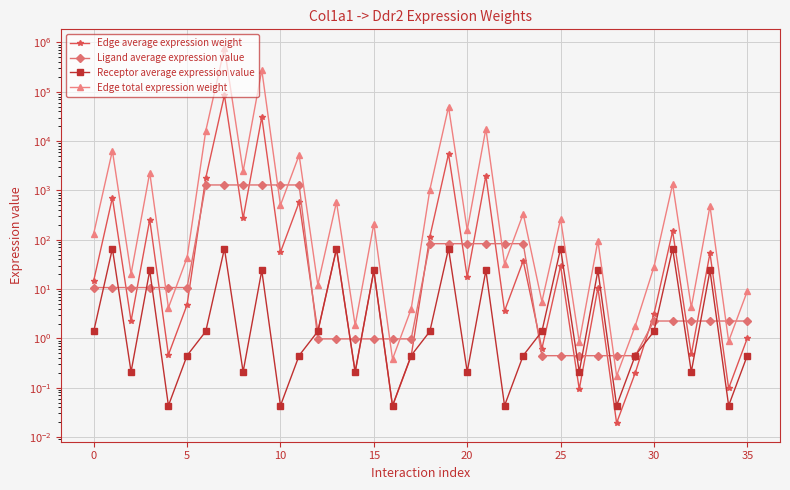

True or false: Edge average expression weight and Edge total expression weight cross at least once.

False